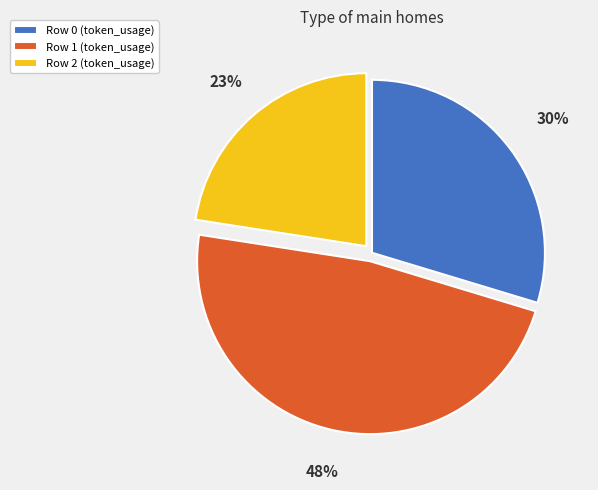

Rank the categories by value from highest to lowest.

Row 1, Row 0, Row 2